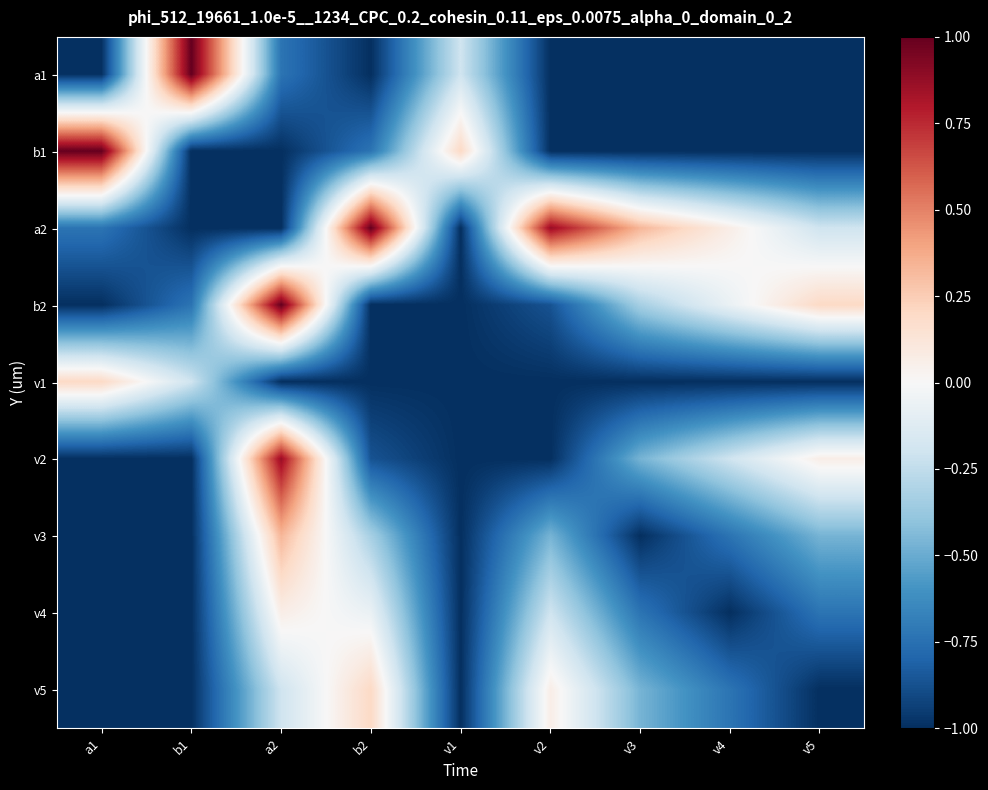

At which category does the chart reach its minimum across all series?

a1